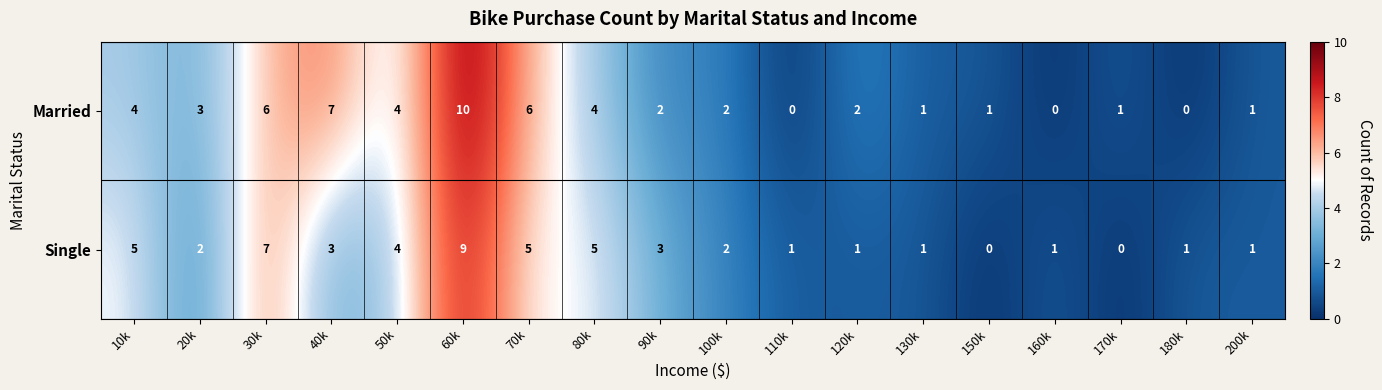

Which series has the widest spread of values?

Married